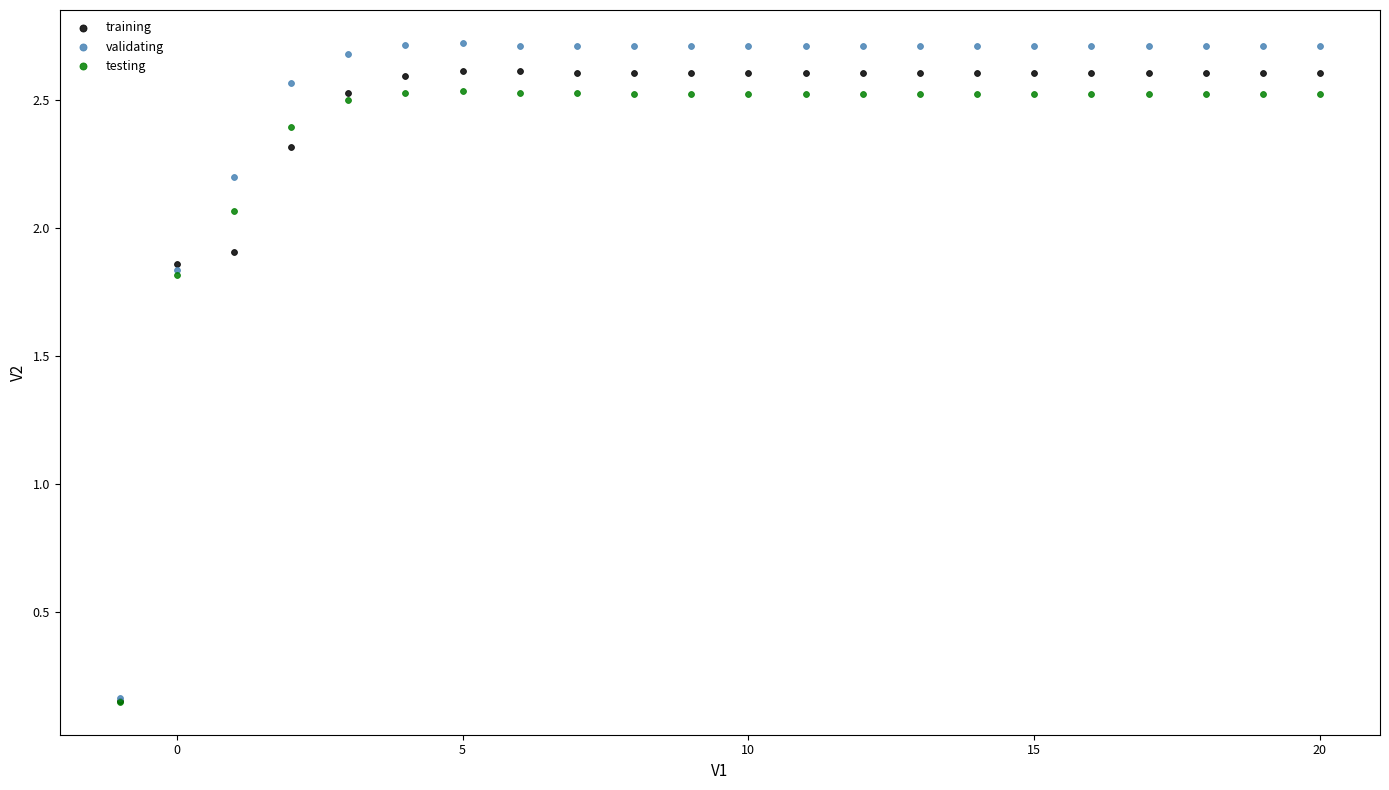

Which series contains the highest Y value?

validating